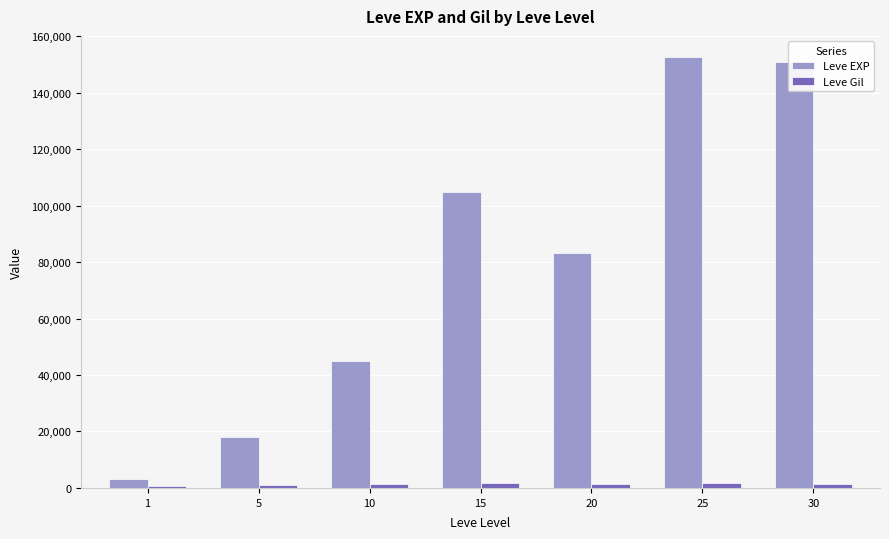

What is the difference between the Leve EXP values at 25 and 20?

69200